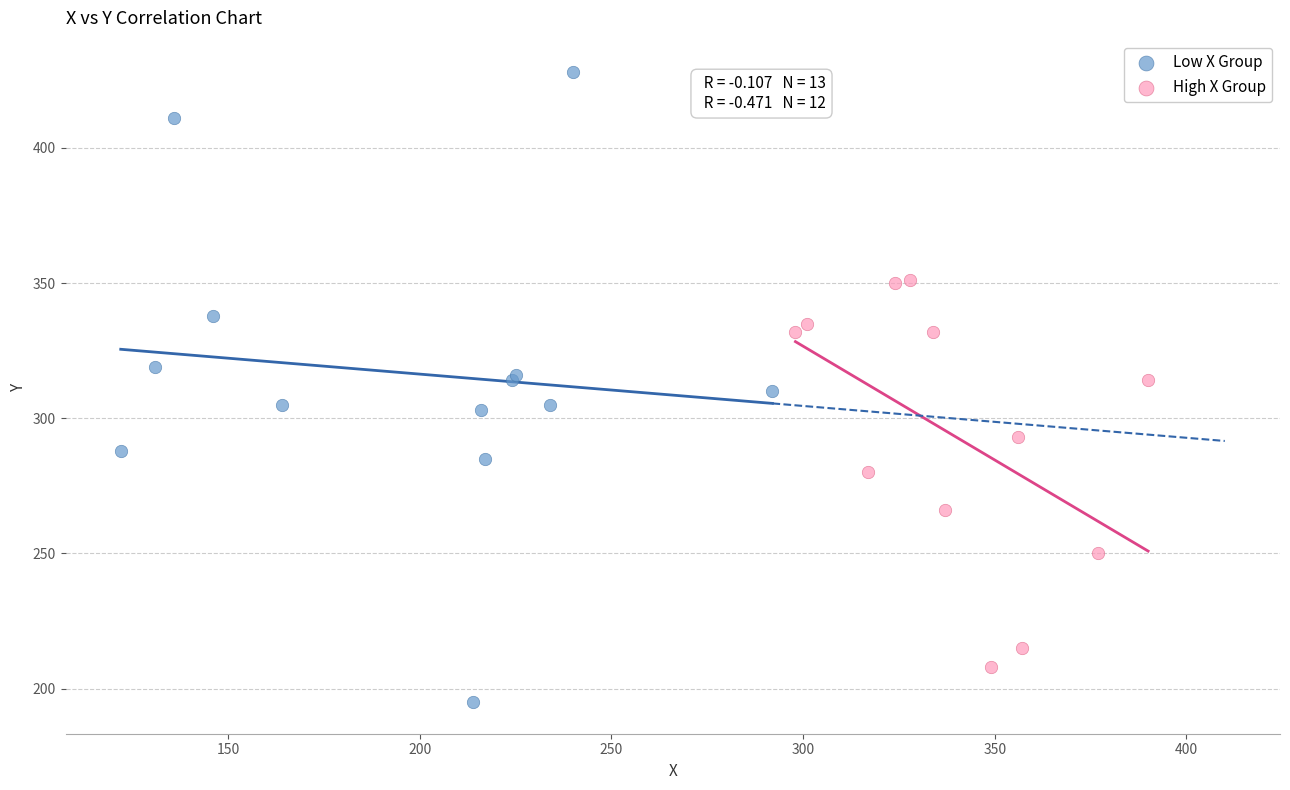

Which series contains the highest Y value?

Low X Group